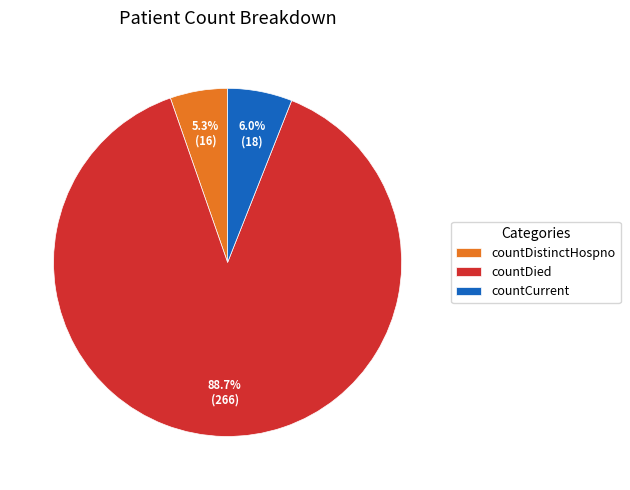

To the nearest percent, what is the difference between the largest and smallest slice percentages?

83%